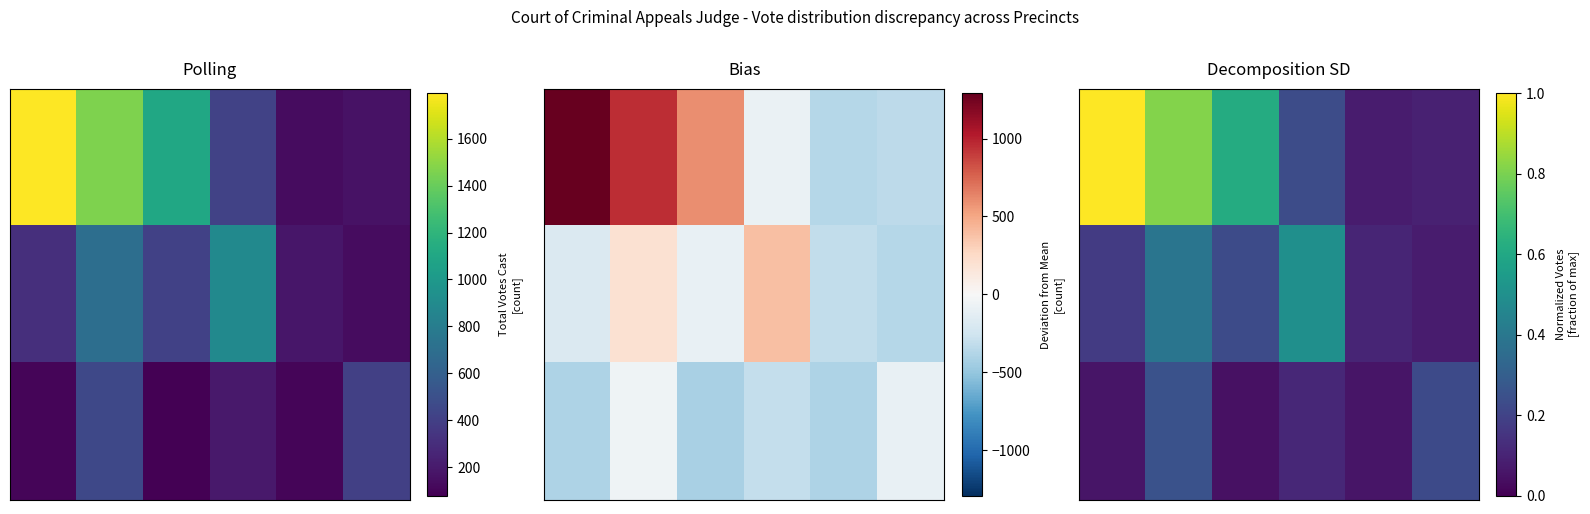

Between 5 and 4, which is larger?

5